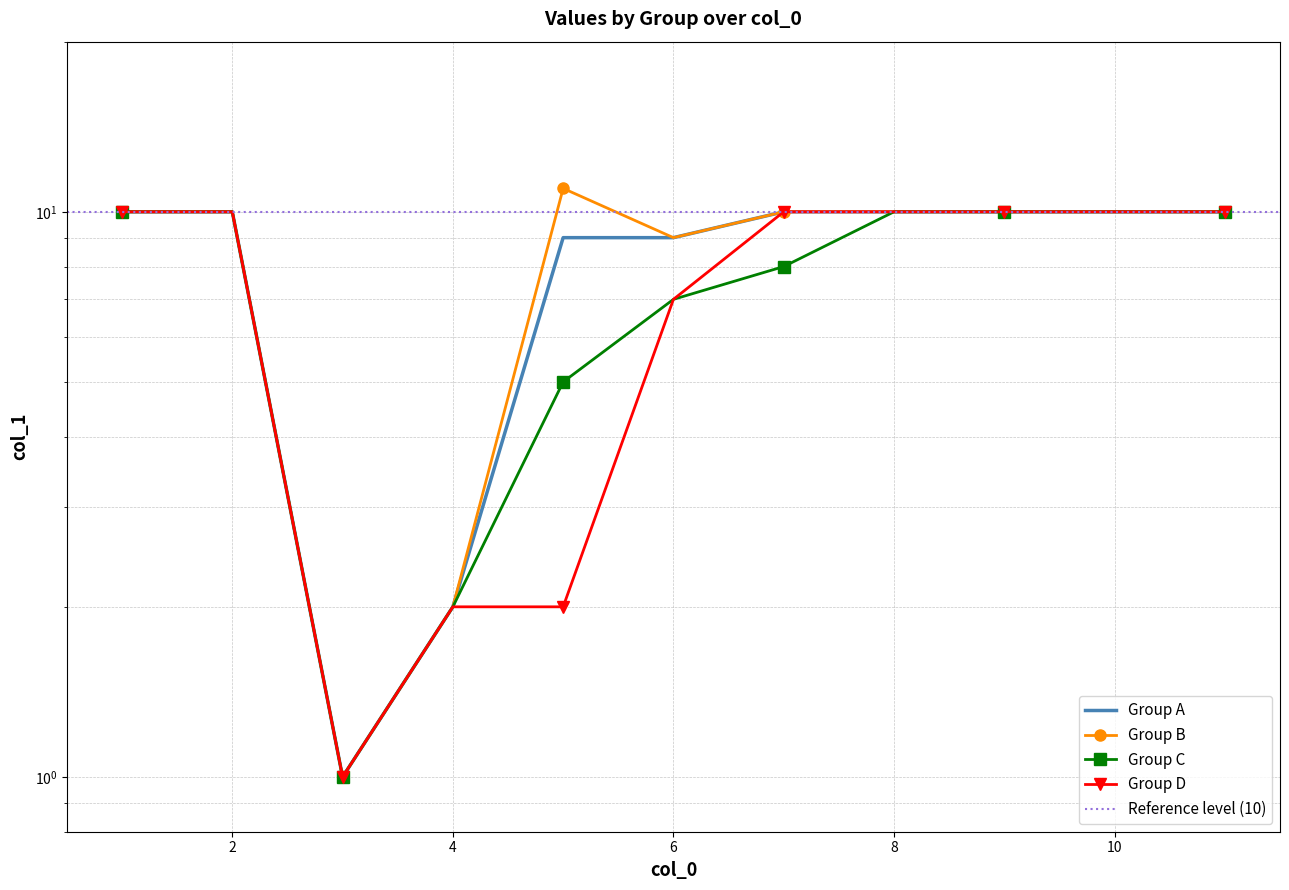

How many values in the Group B series exceed 10?

1